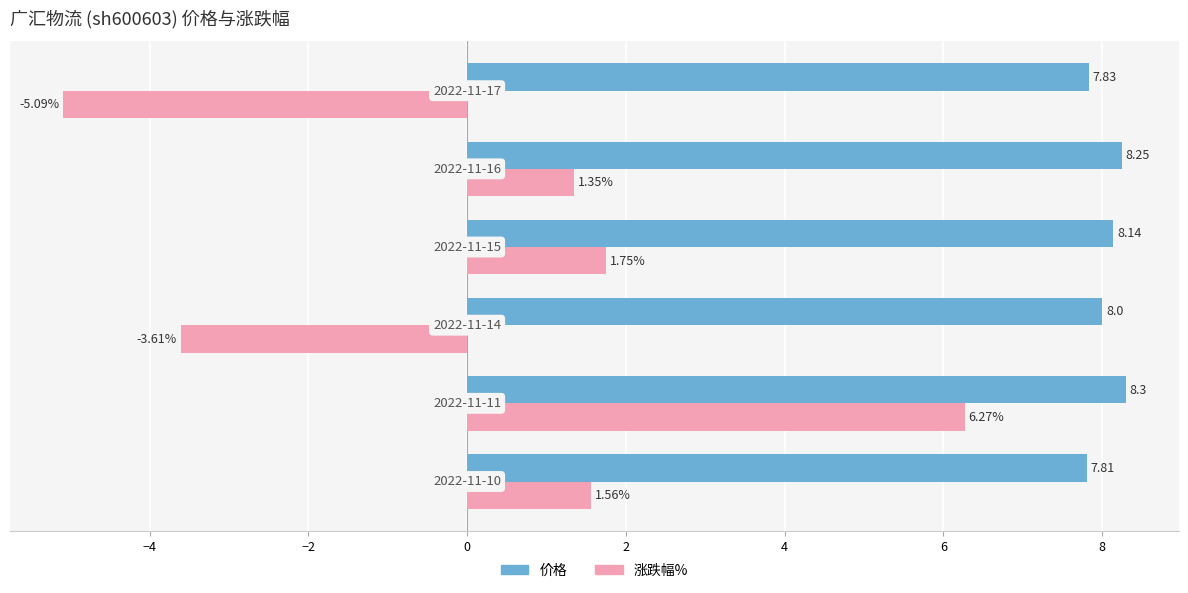

What is the average value of the 涨跌幅% series?

0.4